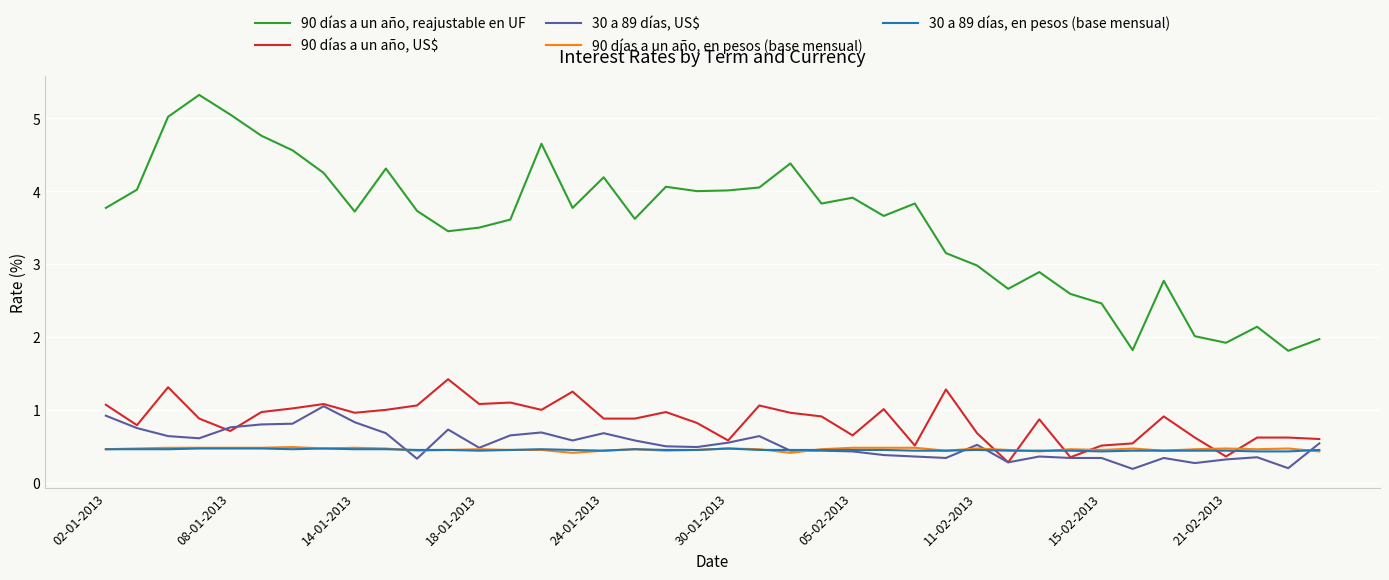

Which series has the largest total across all categories?

90 días a un año, reajustable en UF